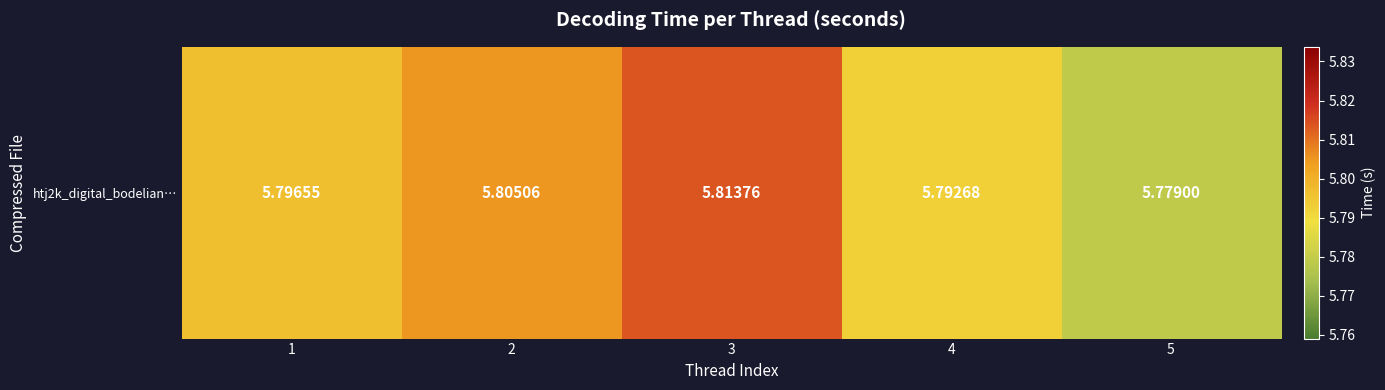

The chart shows a value of 7.6 at 4. True or false?

False